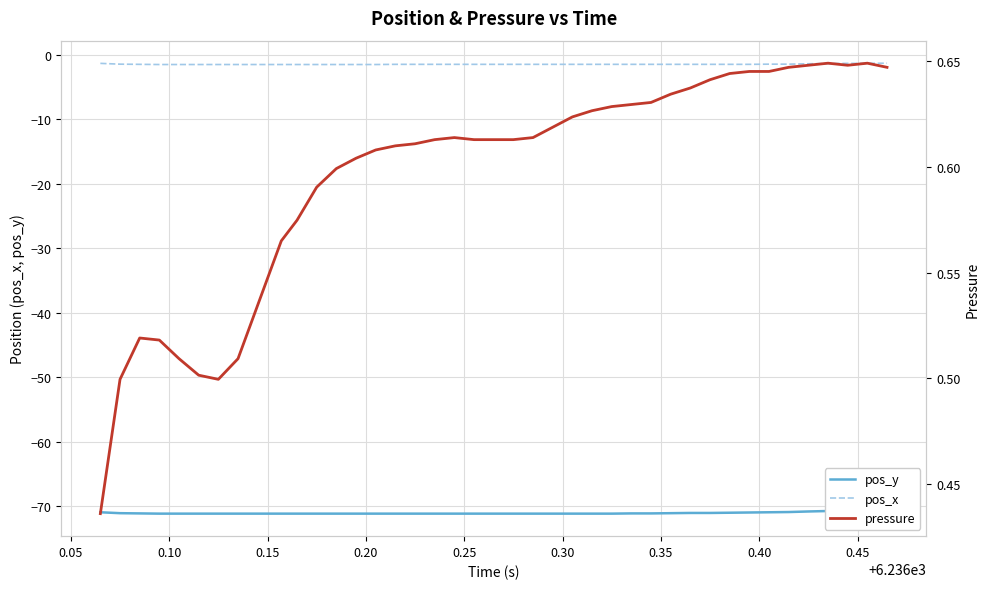

What is the value of the pos_y point at the 27th from the left?

-71.1